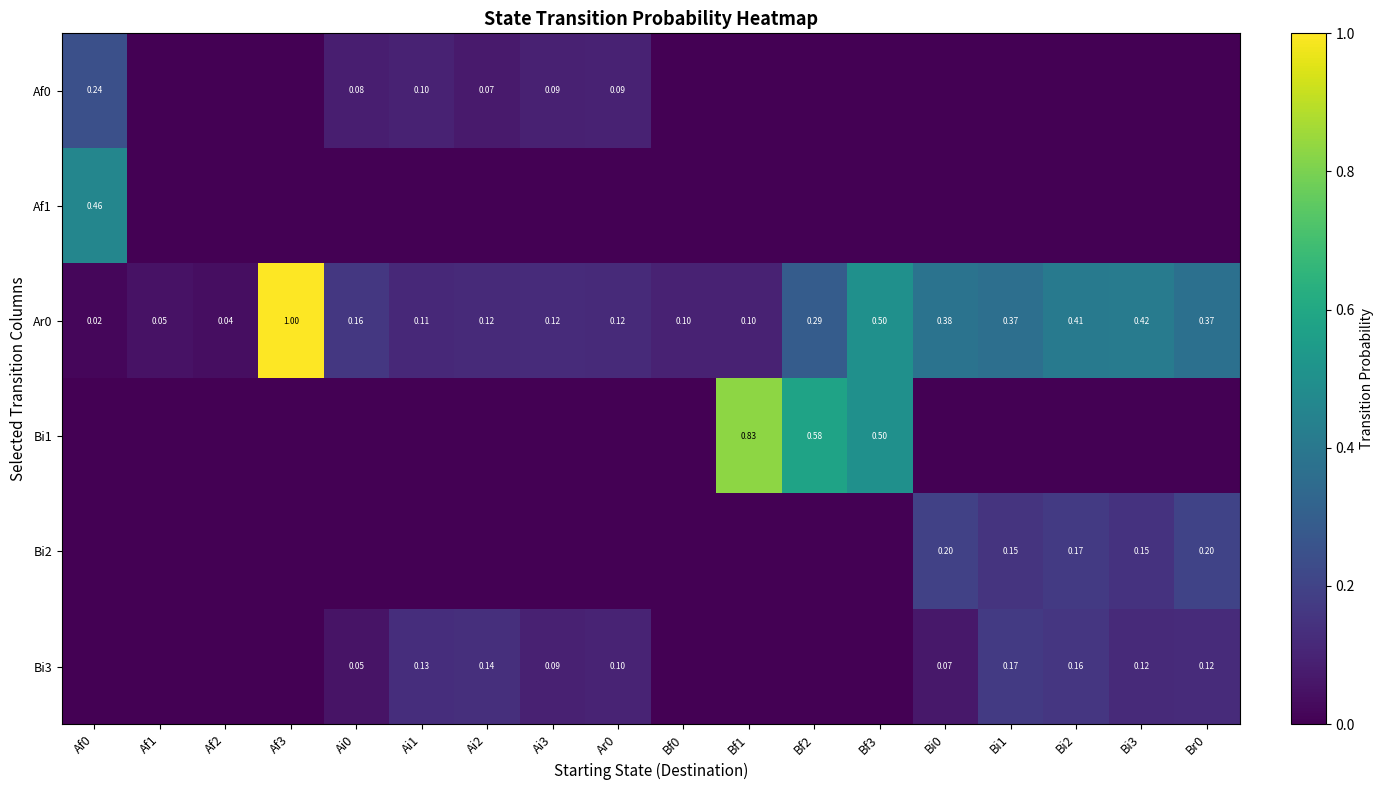

The value of Ar0 at Ai0 is 0.2. True or false?

True